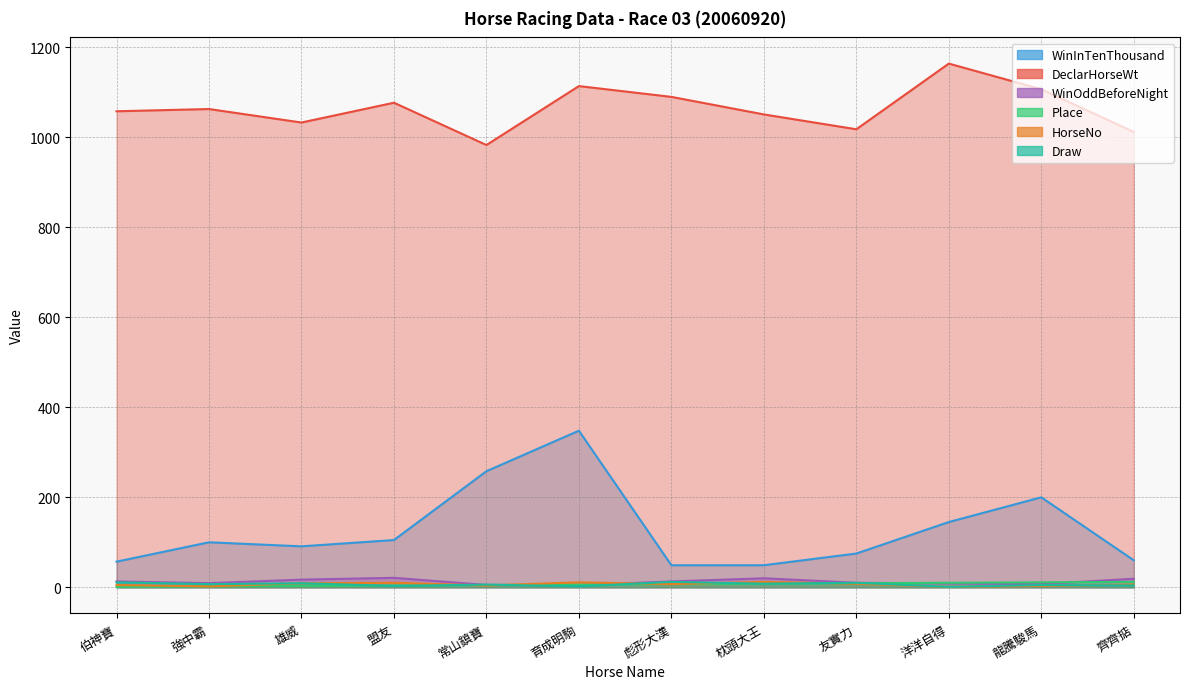

At which label is WinInTenThousand closest to 198?

龍騰駿馬